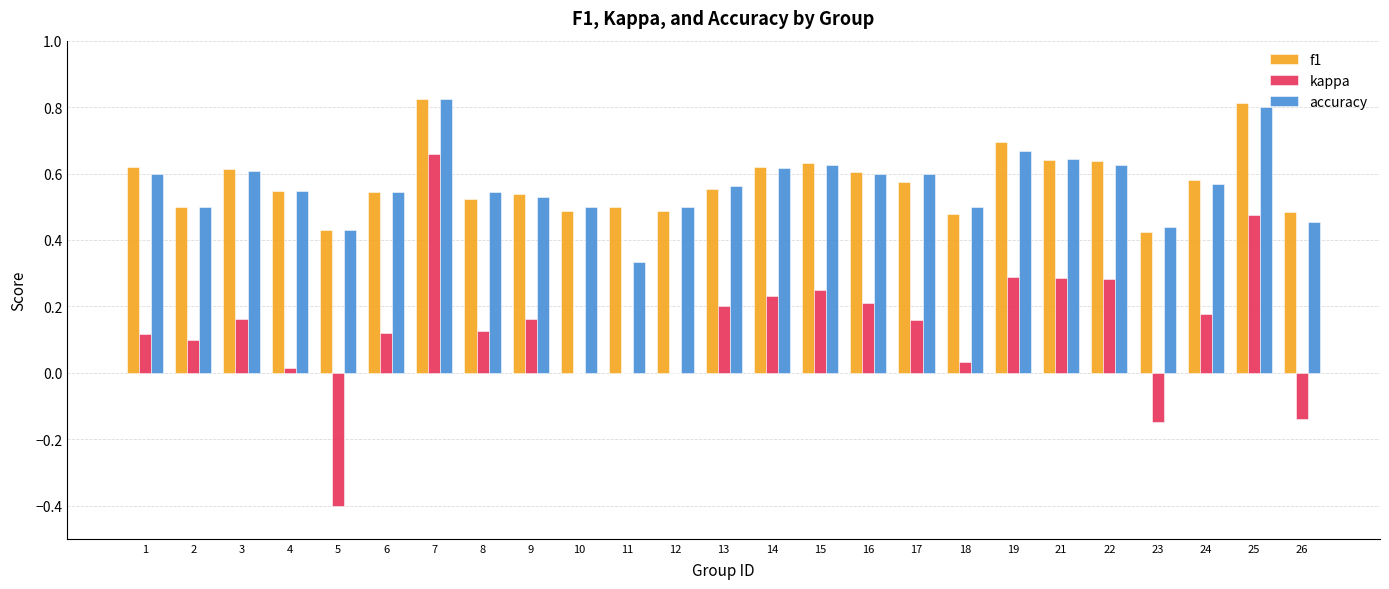

Are the bars horizontal?

No